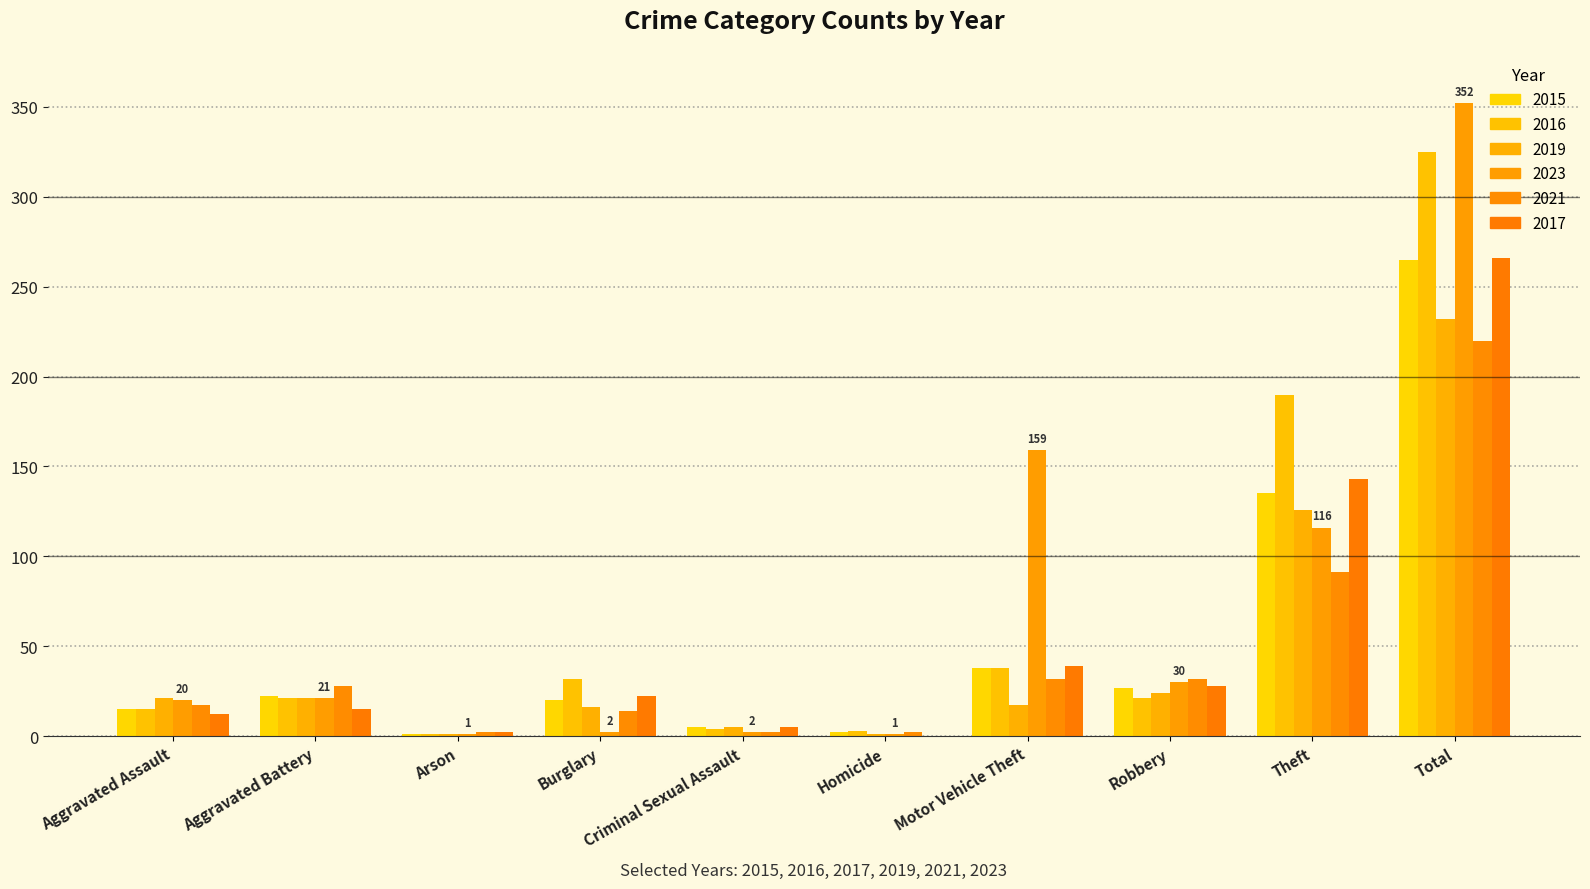

What is the greatest value displayed?

352